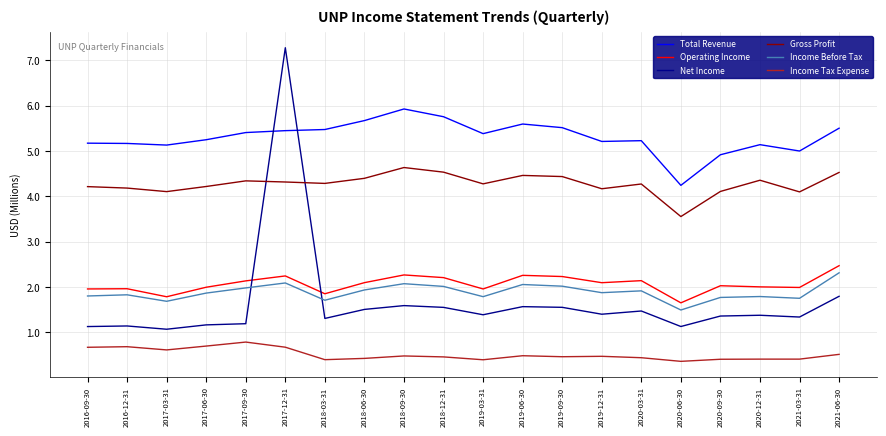

True or false: Net Income and Income Tax Expense intersect in this chart.

False